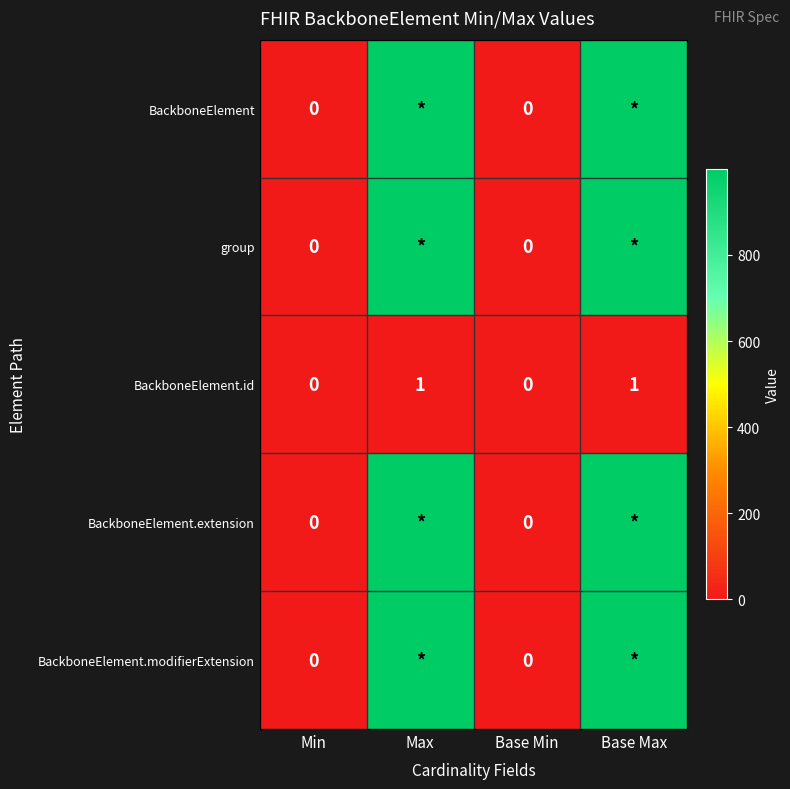

At which category is the sum across all series the highest?

Max